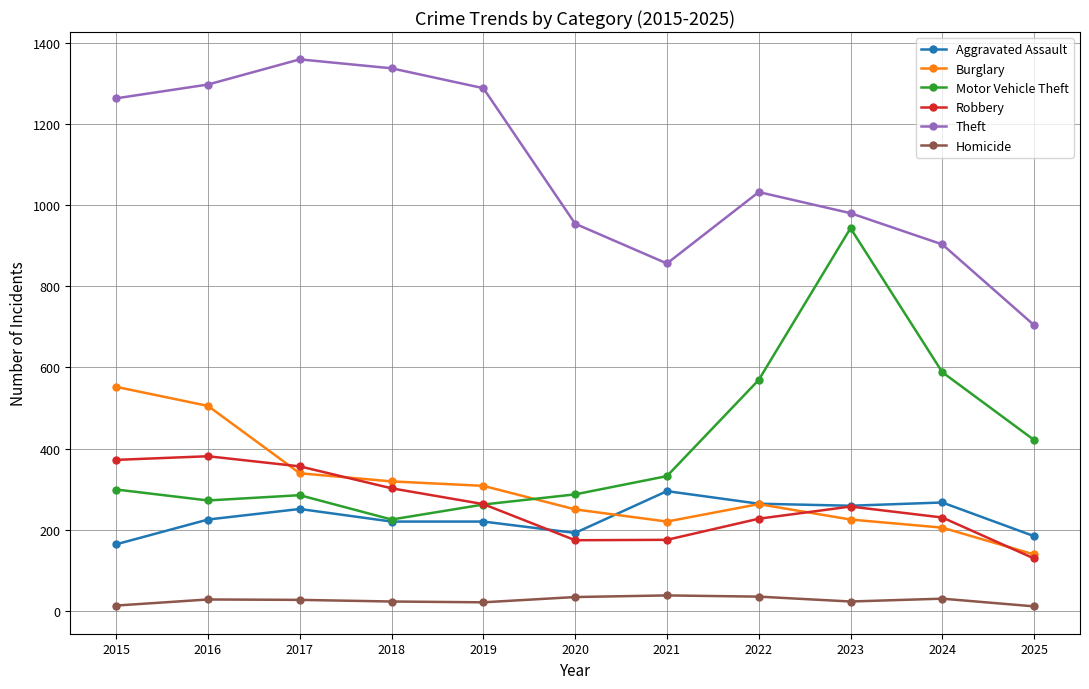

How many distinct data groups are displayed?

6